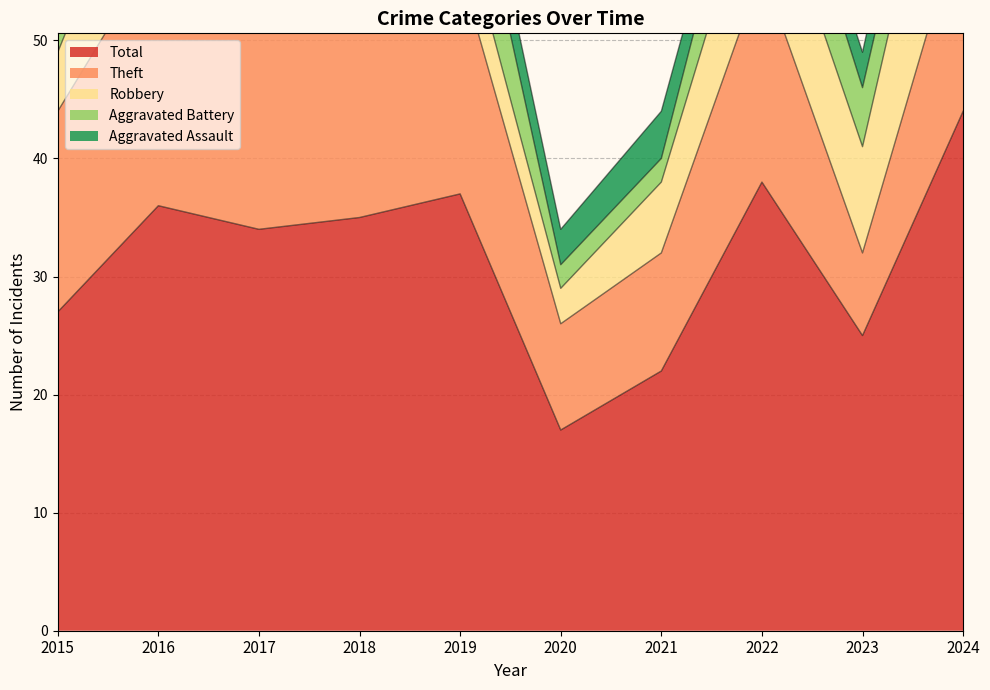

In Theft, how many points are higher than both neighbors (excluding endpoints)?

3